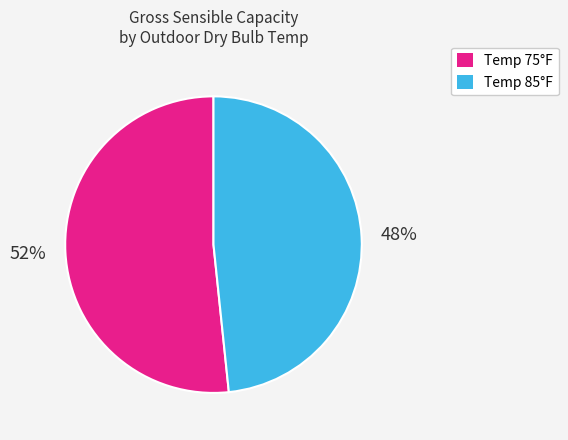

To the nearest percent, what is the average slice percentage?

50%